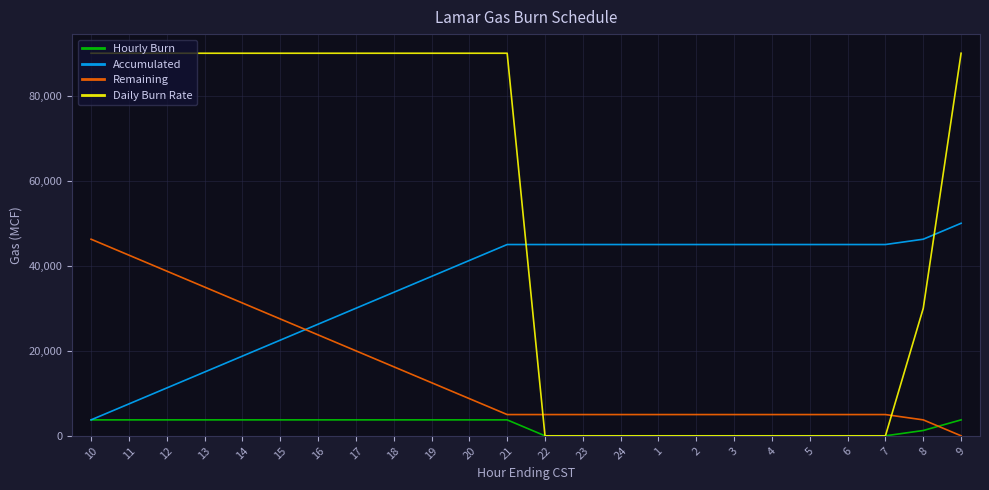

What is the greatest value displayed?

90000